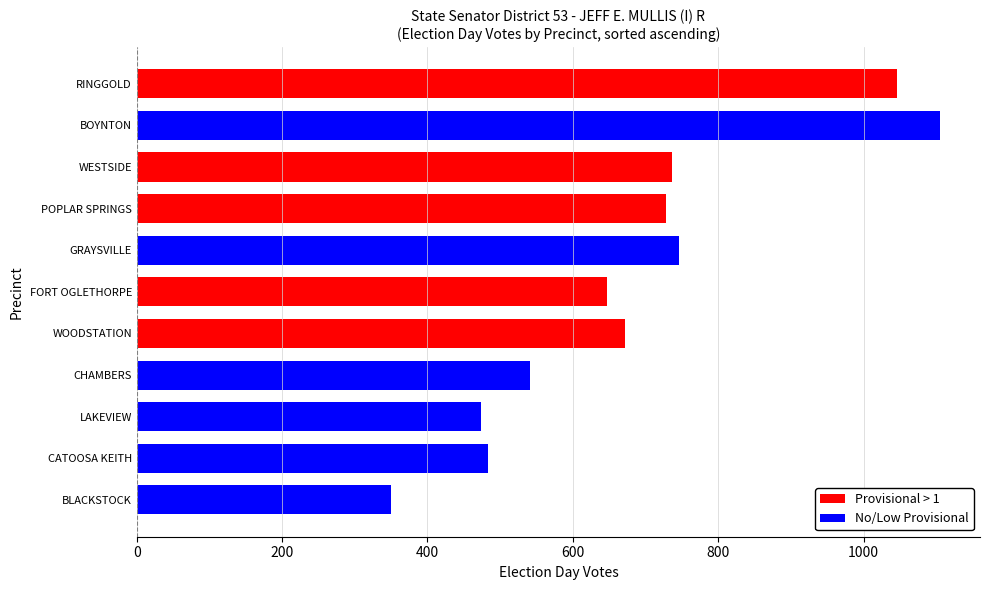

At which category does the chart reach its peak across all series?

BOYNTON